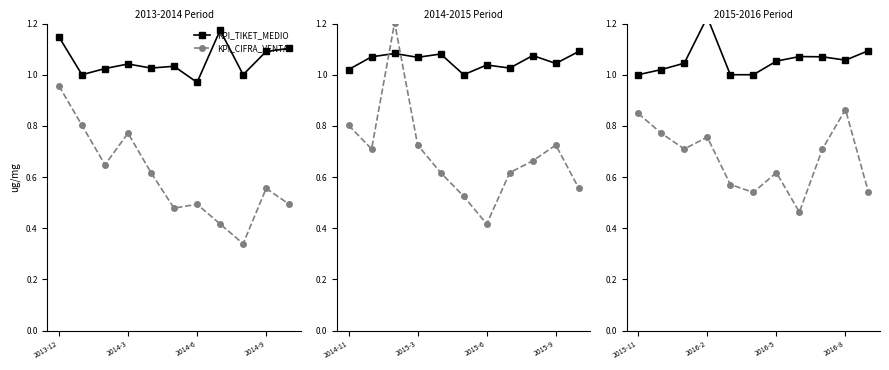

List the series in order of their overall mean, lowest first.

KPI_CIFRA_VENTAS, KPI_TIKET_MEDIO